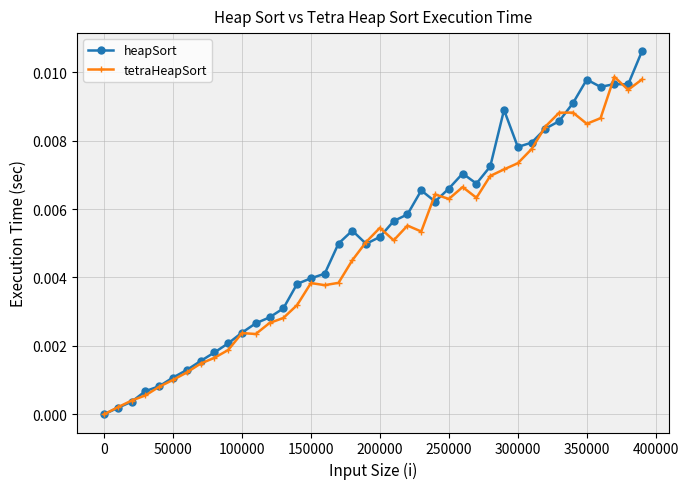

Which series has the widest spread of values?

heapSort